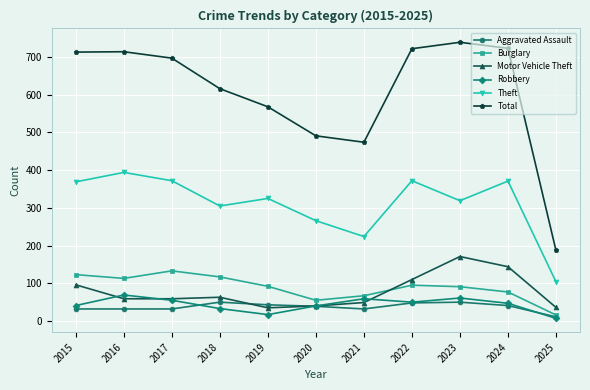

What is the total value across all series at 2023?

1431